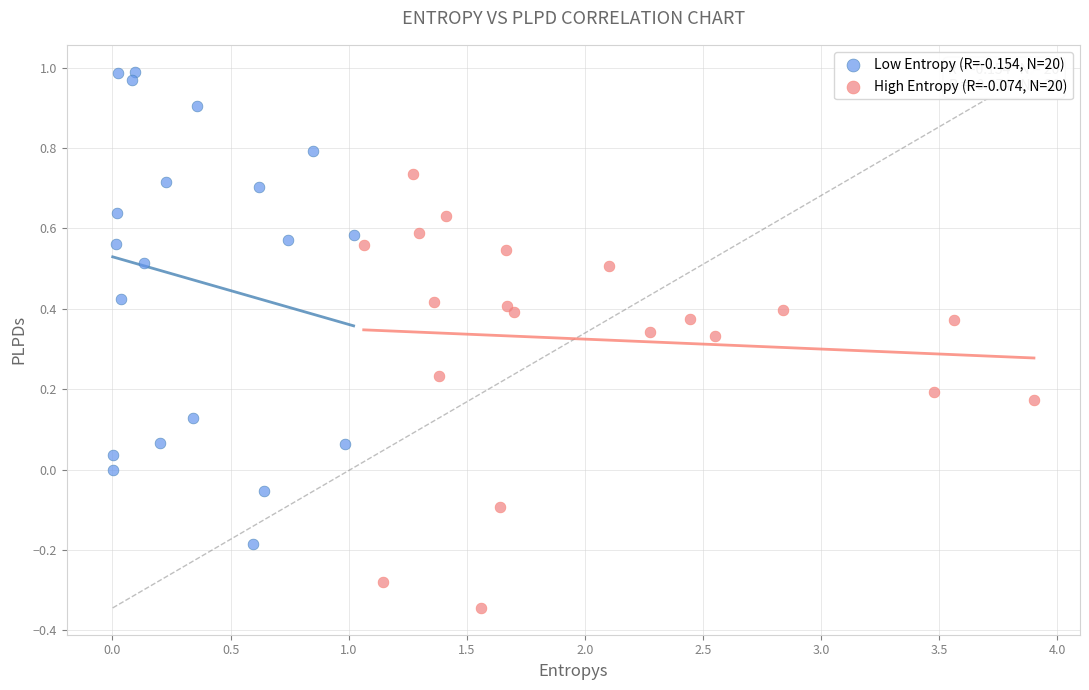

Which series has the largest Y range (max minus min)?

Low Entropy (R=-0.154, N=20)